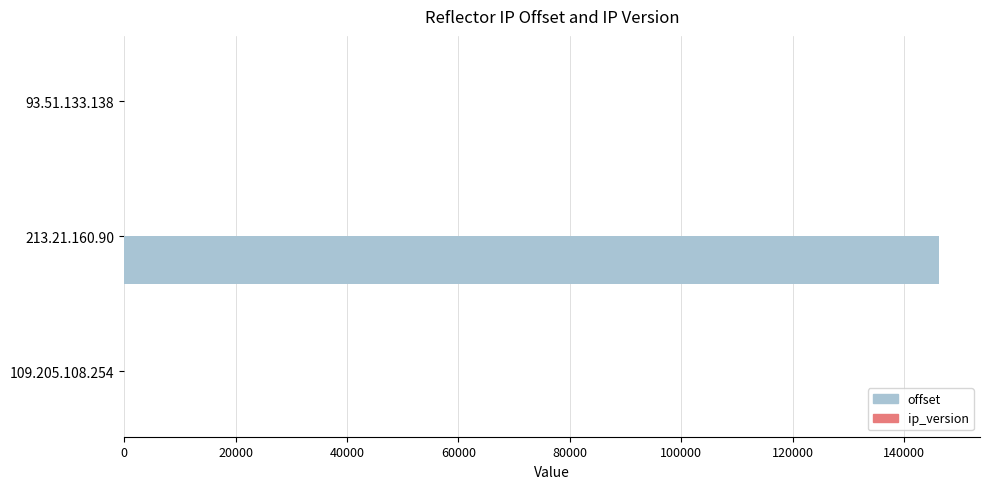

What is the greatest value displayed?

146333